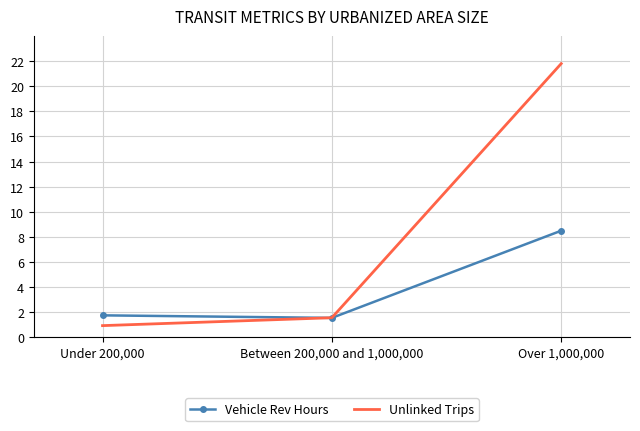

At which category is the sum across all series the highest?

Over 1,000,000